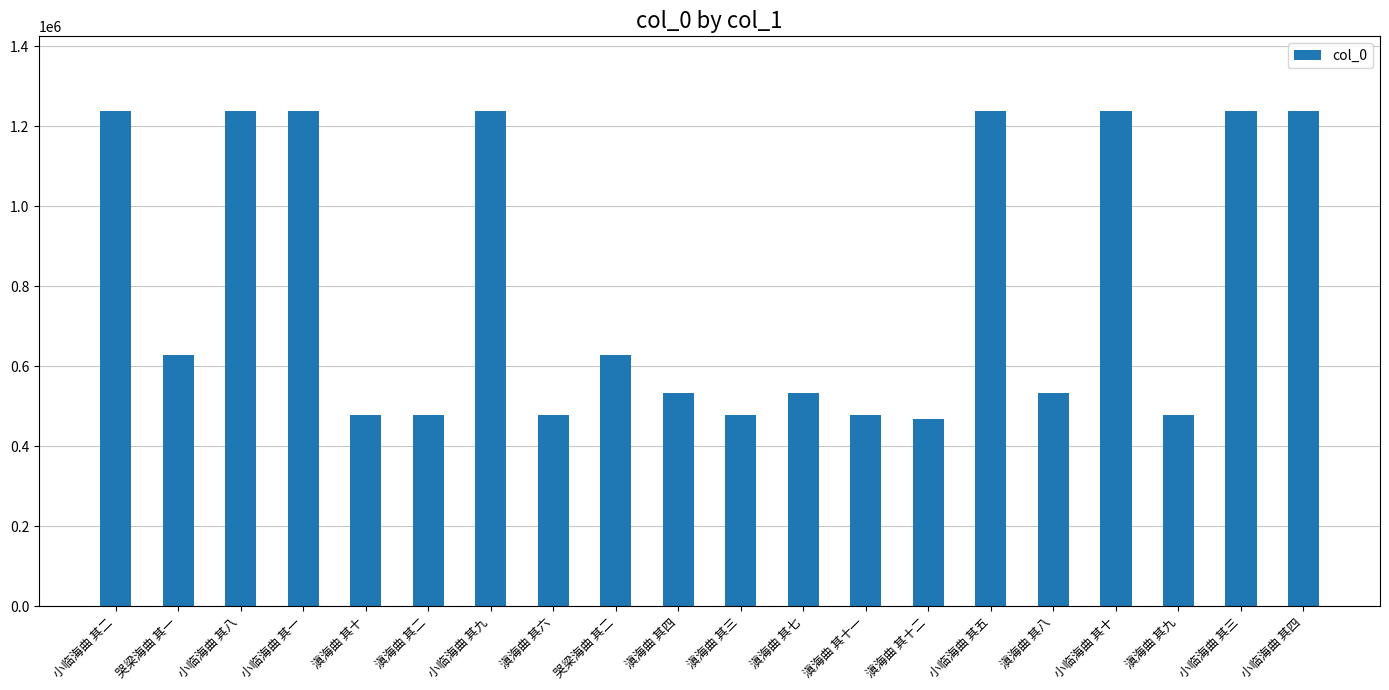

What is the minimum value shown in the chart?

468734